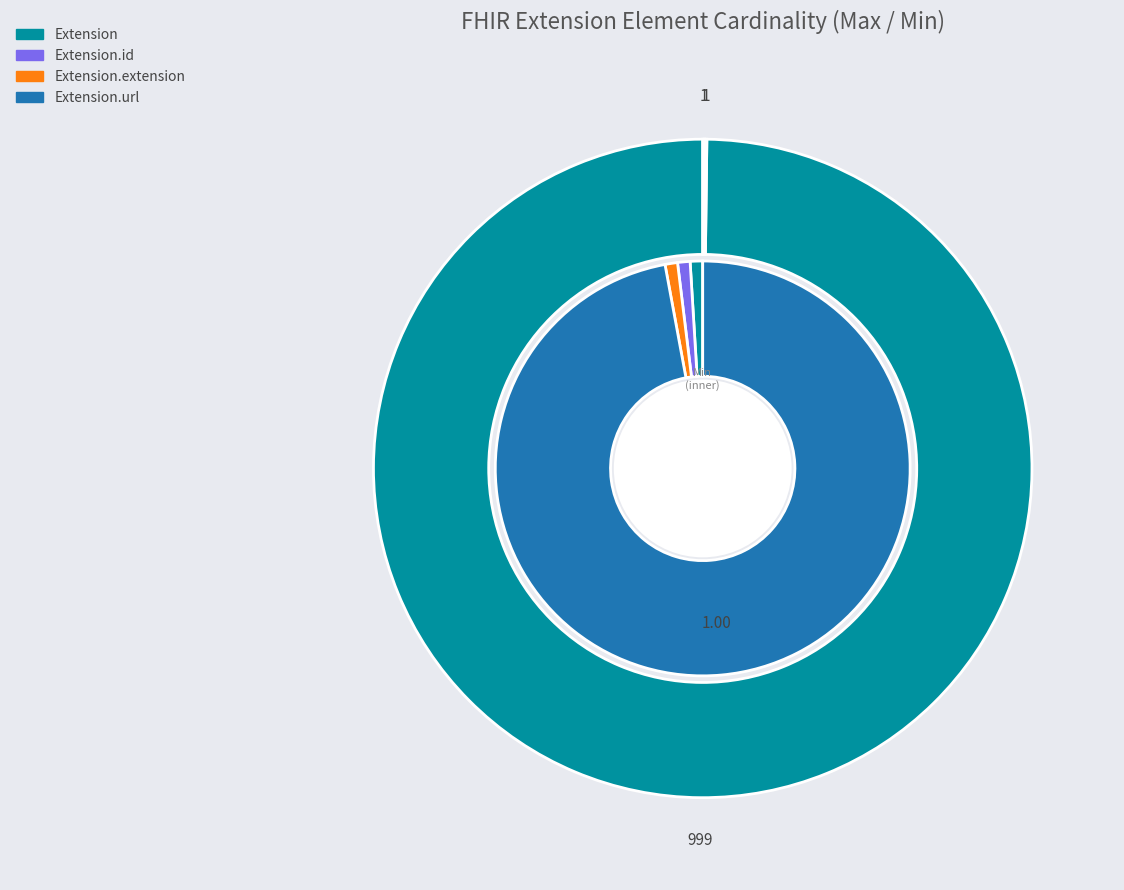

What is the change in value from Extension to Extension.url?

-998